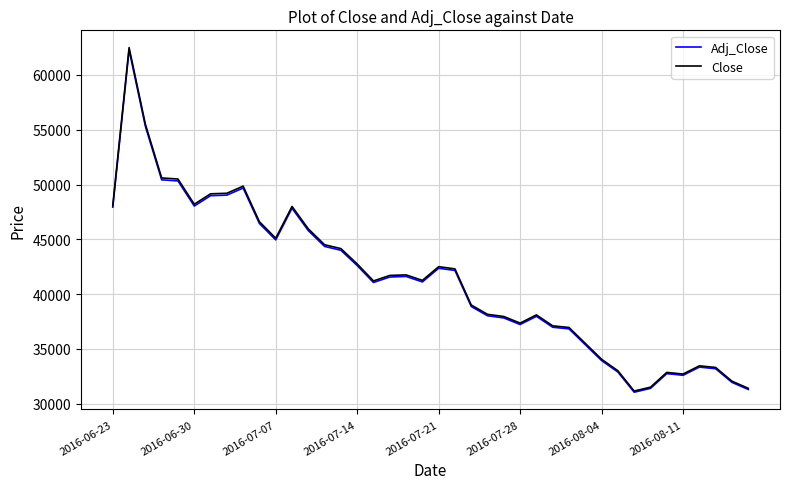

Which series has the widest spread of values?

Close